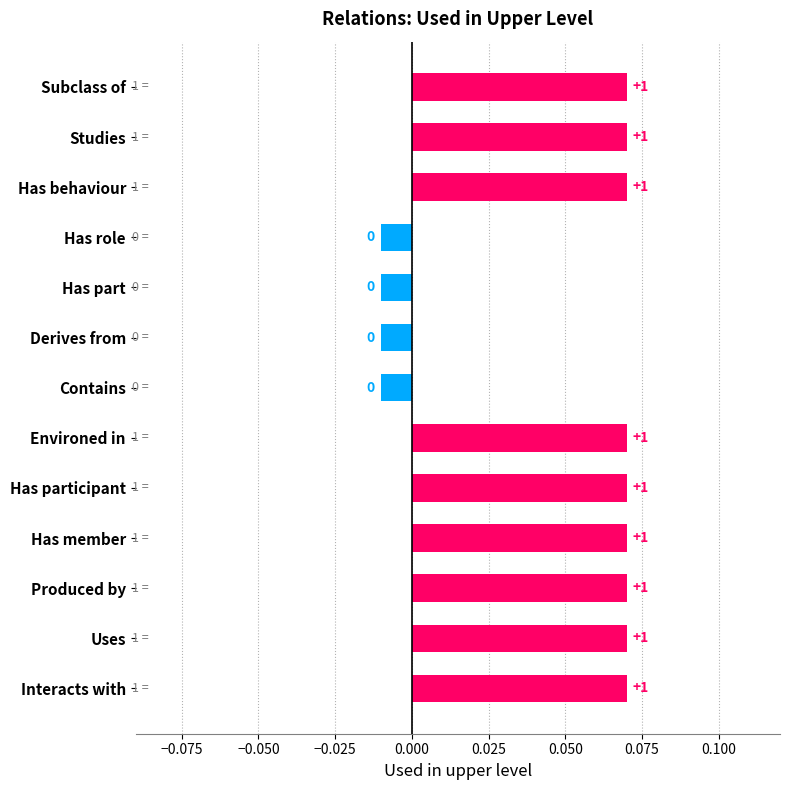

How many bars are there in total?

13